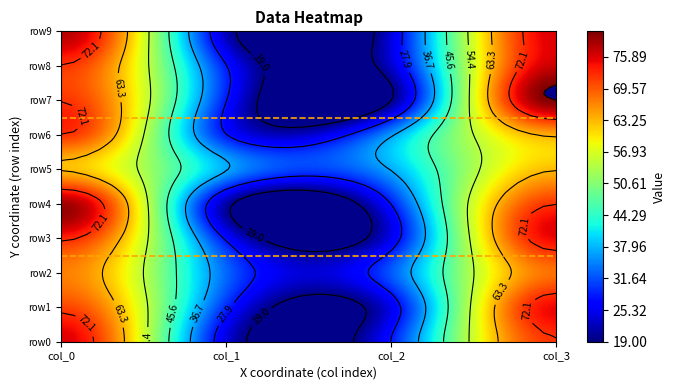

How many series are shown in this chart?

10